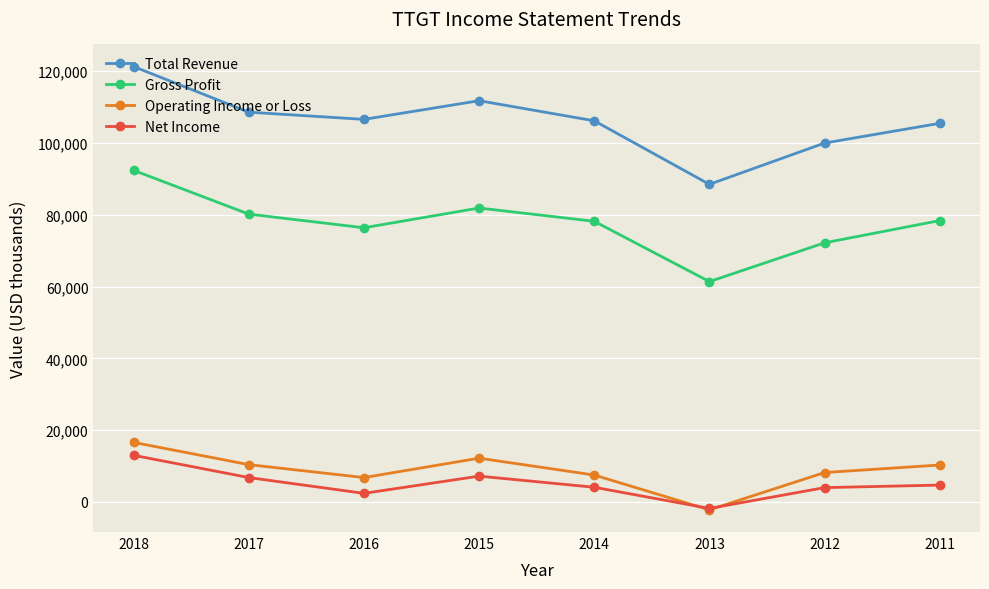

The value of Gross Profit at 2013 is 61400. True or false?

True